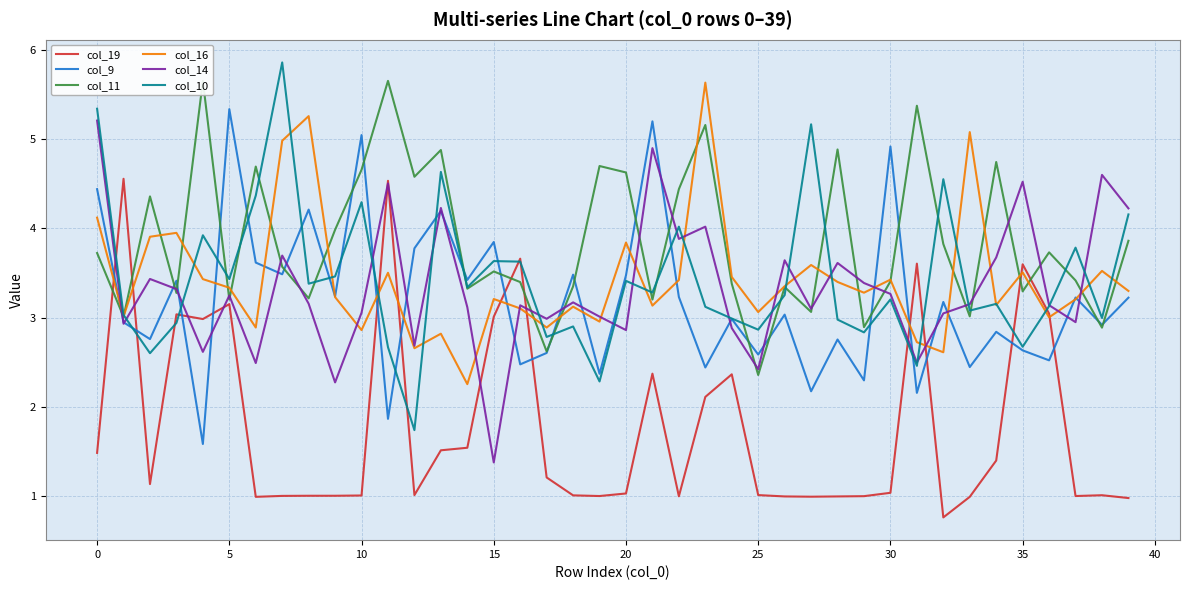

How many lines are shown in the chart?

6